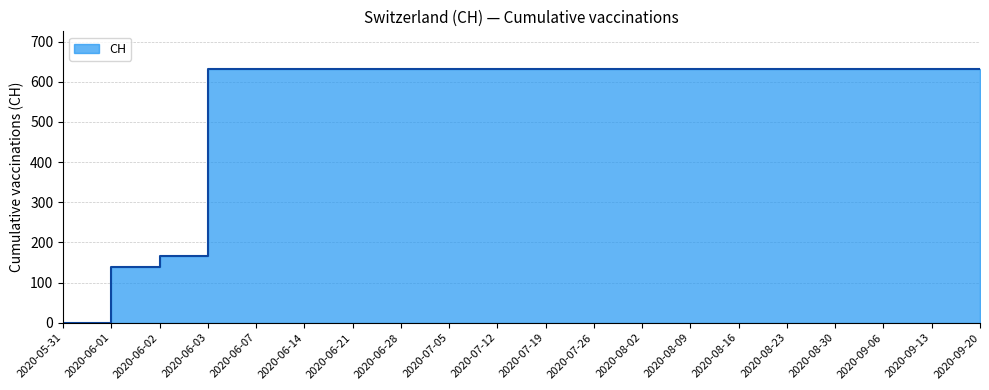

The chart shows a value of 631 at 2020-06-07. True or false?

True